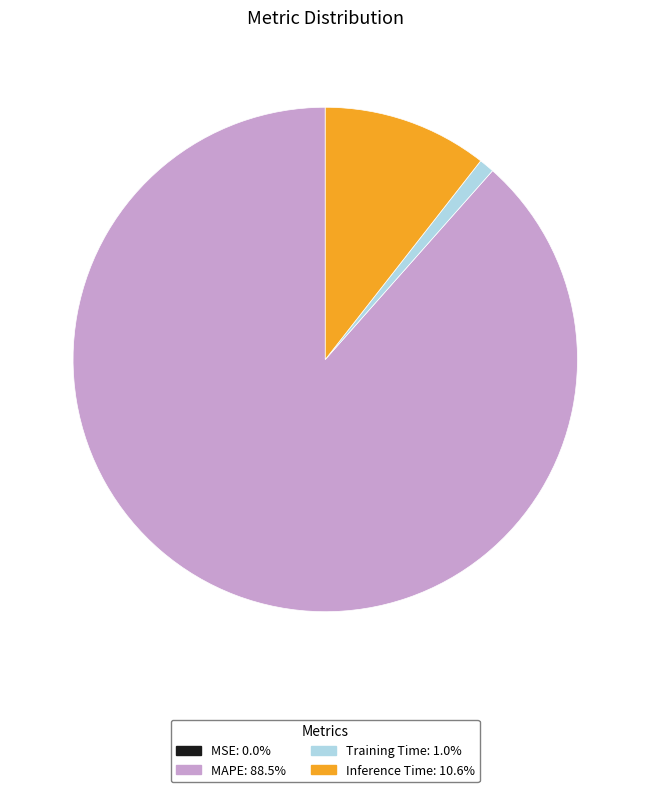

Which category has the biggest portion of the pie?

MAPE